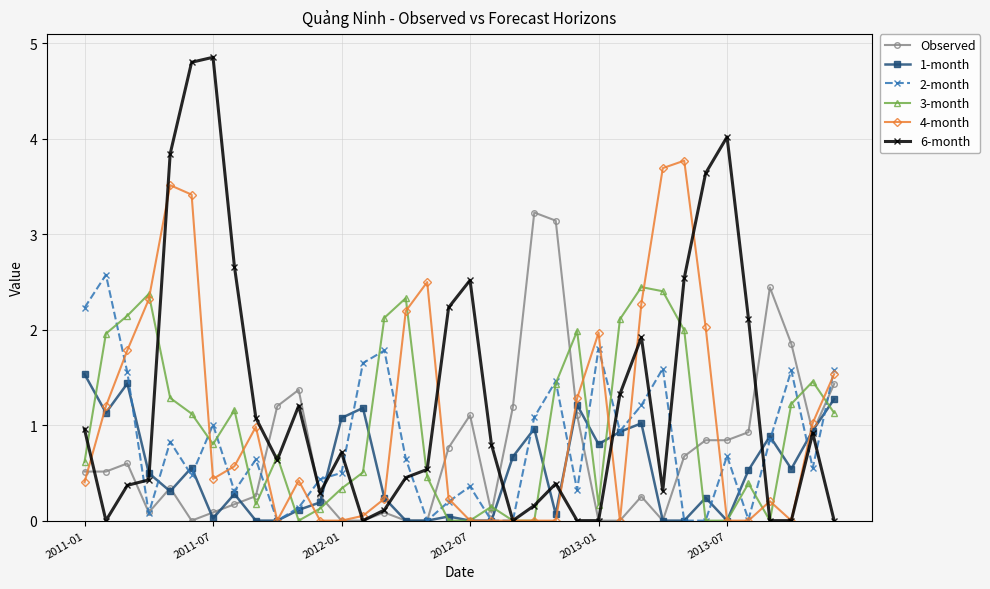

True or false: 6-month and 2-month cross at least once.

True